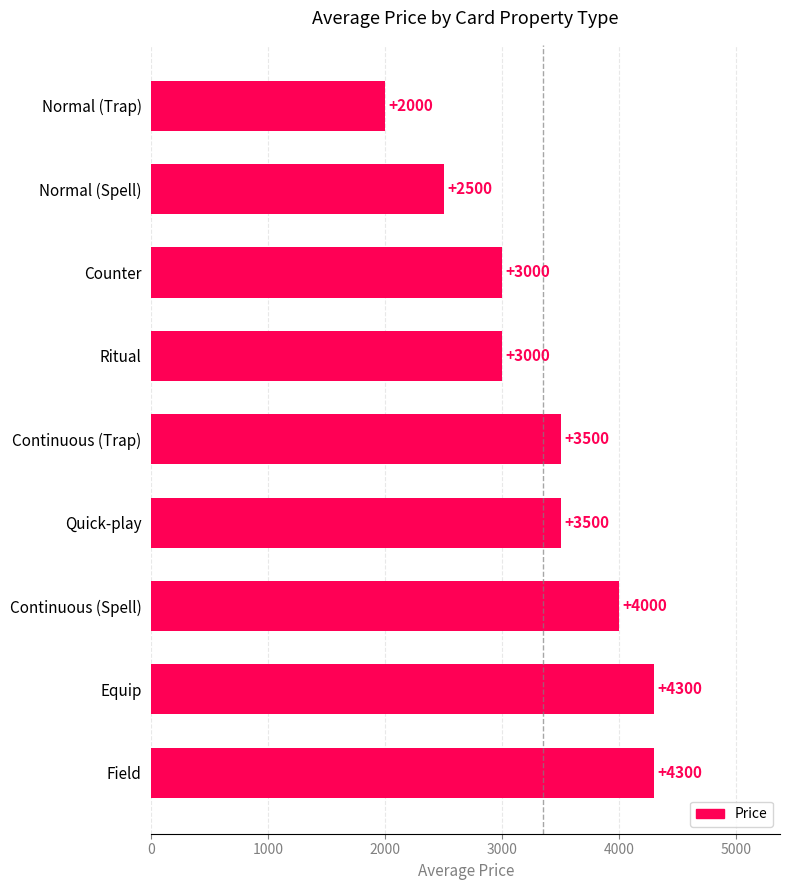

Reading top to bottom, transcribe all the data shown in this chart.

Normal (Trap)=2000	Normal (Spell)=2500	Counter=3000	Ritual=3000	Continuous (Trap)=3500	Quick-play=3500	Continuous (Spell)=4000	Equip=4300	Field=4300